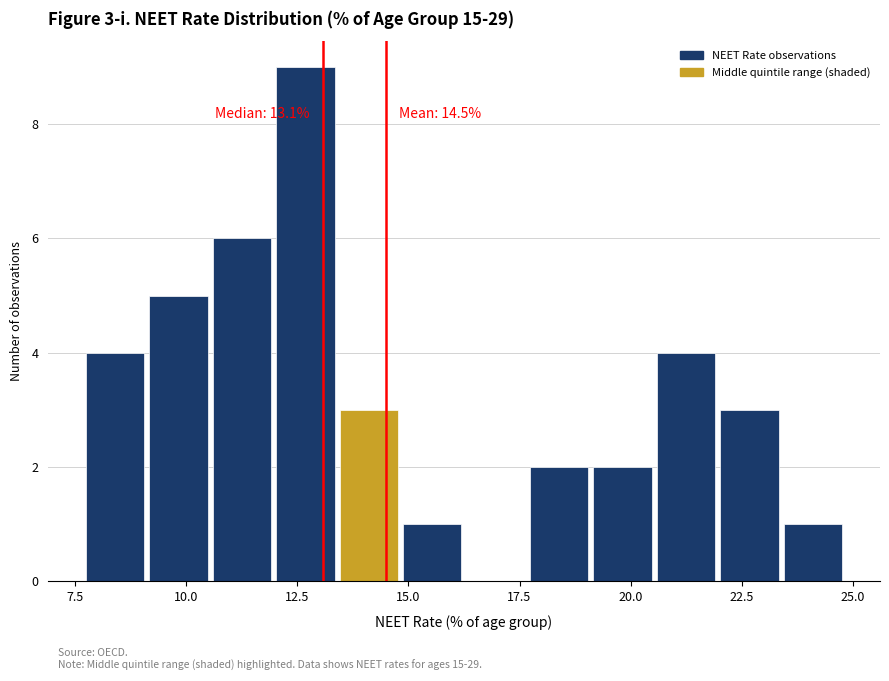

Read against the x-axis, roughly where is the centre of the tallest bar?

12.5